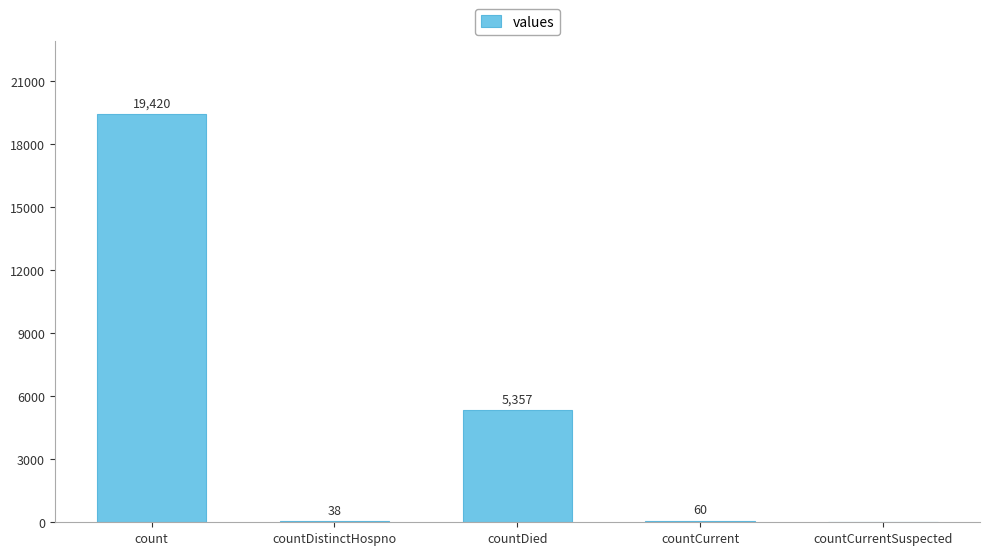

At which label does the data first exceed 60?

count